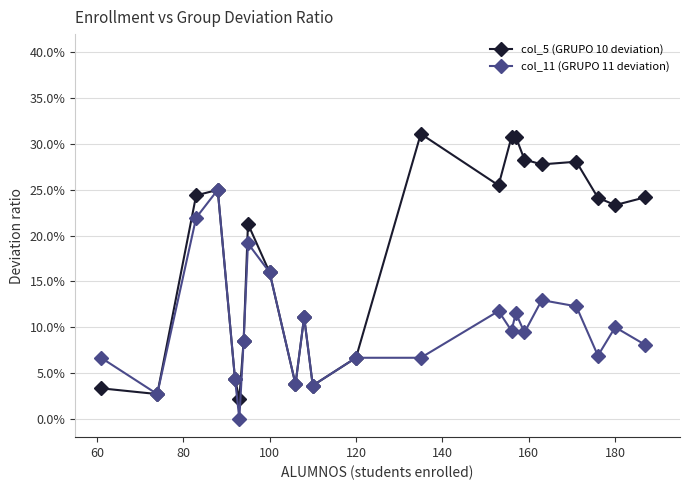

Does the chart have visible grid lines?

Yes